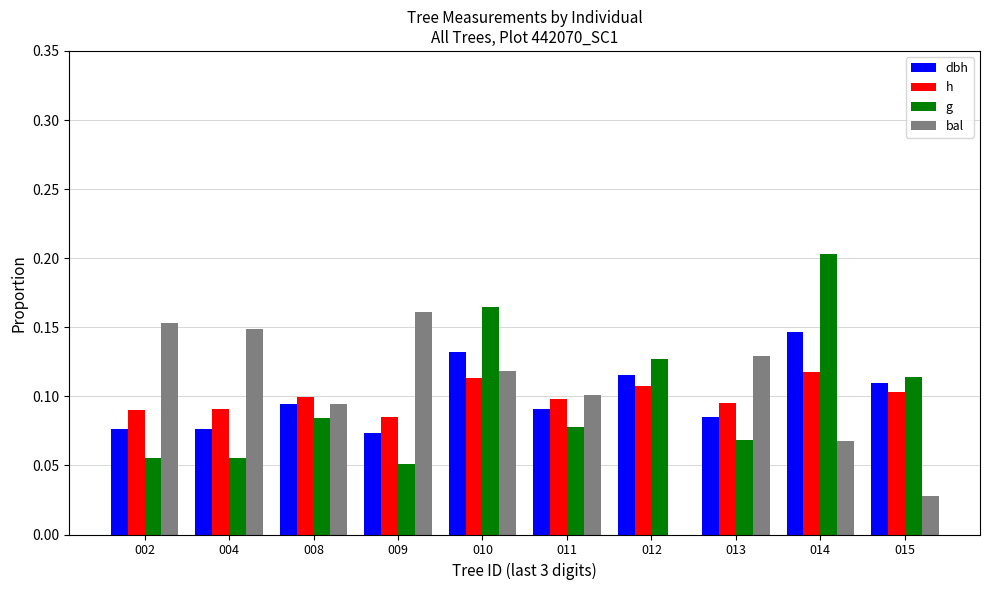

What is the total value across all series at 008?

0.4